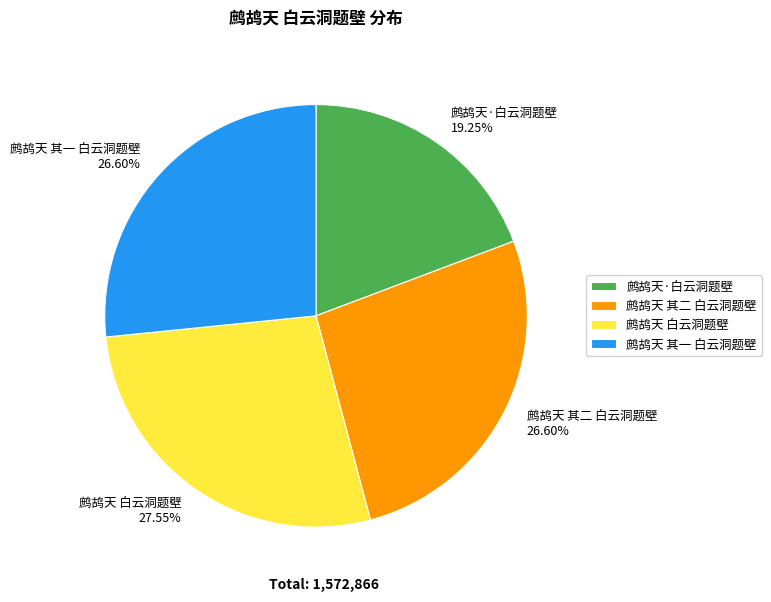

To the nearest percent, what percentage of the pie is 鹧鸪天 其一 白云洞题壁?

27%